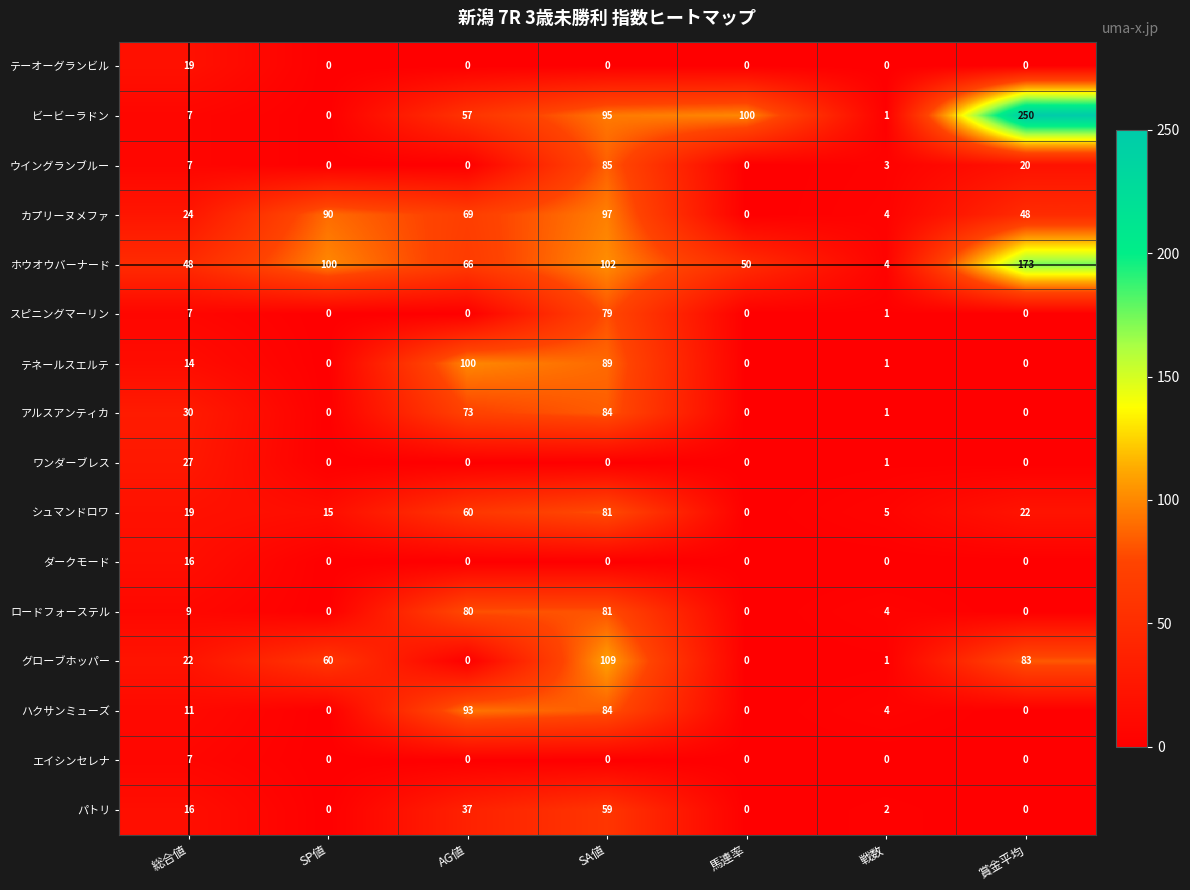

At which label does カプリーヌメファ first exceed 48?

SP値